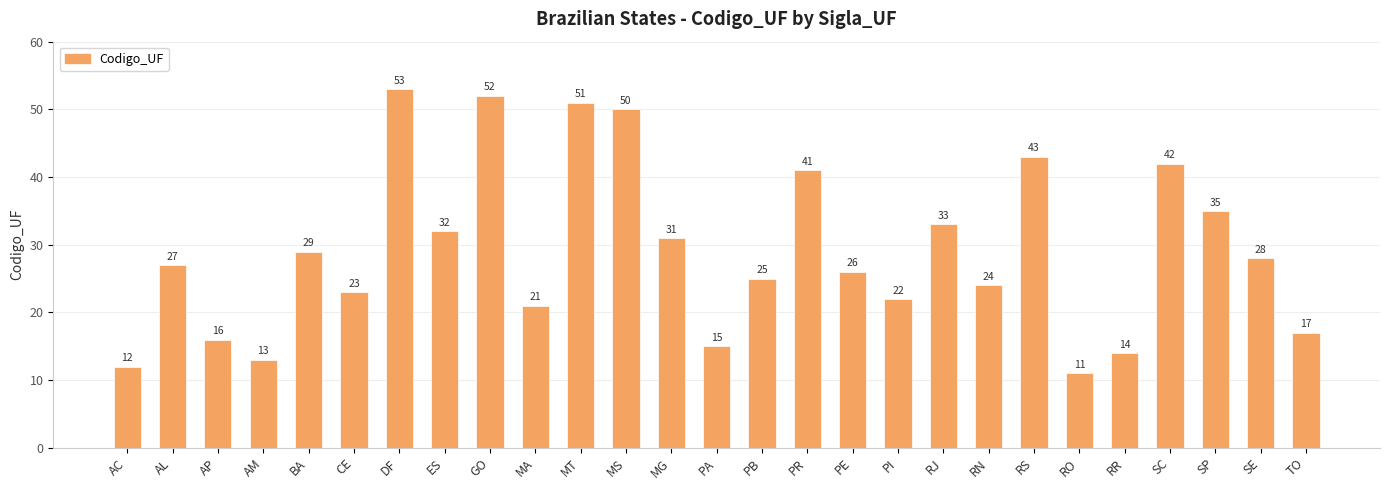

Is it true that the value at ES is 42?

False